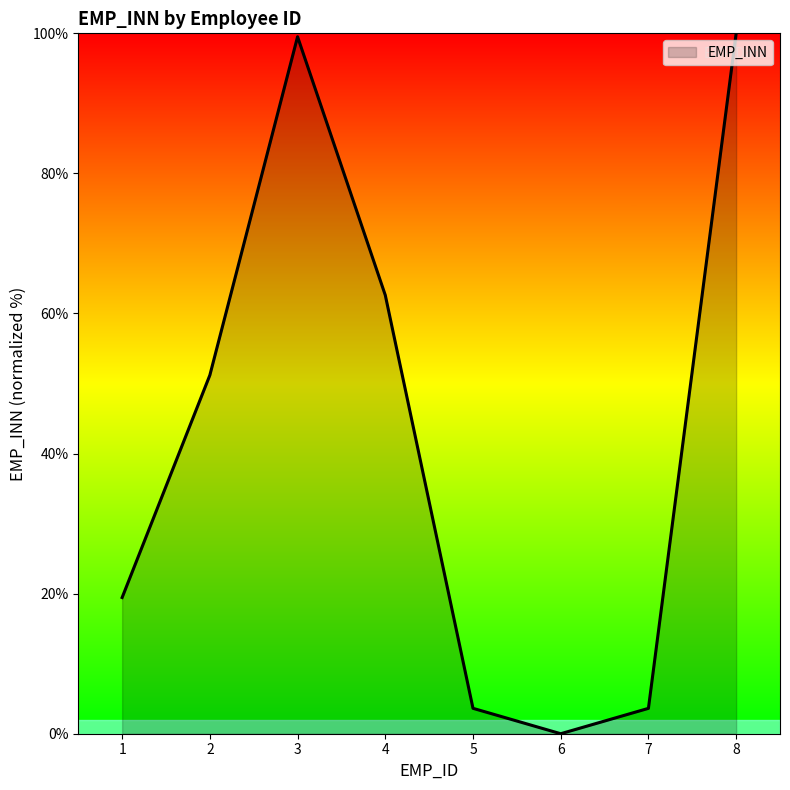

True or false: the data shows 150.0 at 3.

False